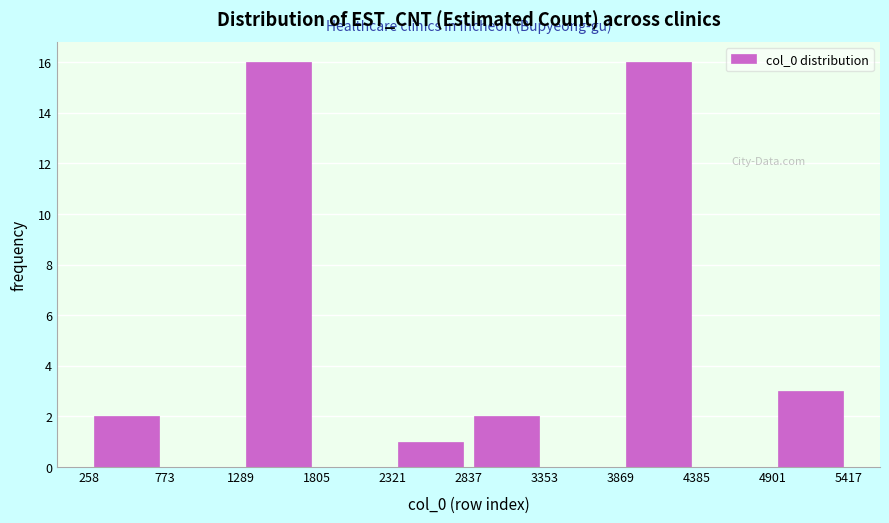

Reading left to right, transcribe this chart: for each bar, give the range it covers on the x-axis and its height. The values are not printed on the chart, so give them approximately, as read against the axis.

258 to 773: 2
773 to 1289: 0
1289 to 1805: 16
1805 to 2321: 0
2321 to 2837: 1
2837 to 3353: 2
3353 to 3869: 0
3869 to 4385: 16
4385 to 4901: 0
4901 to 5417: 3